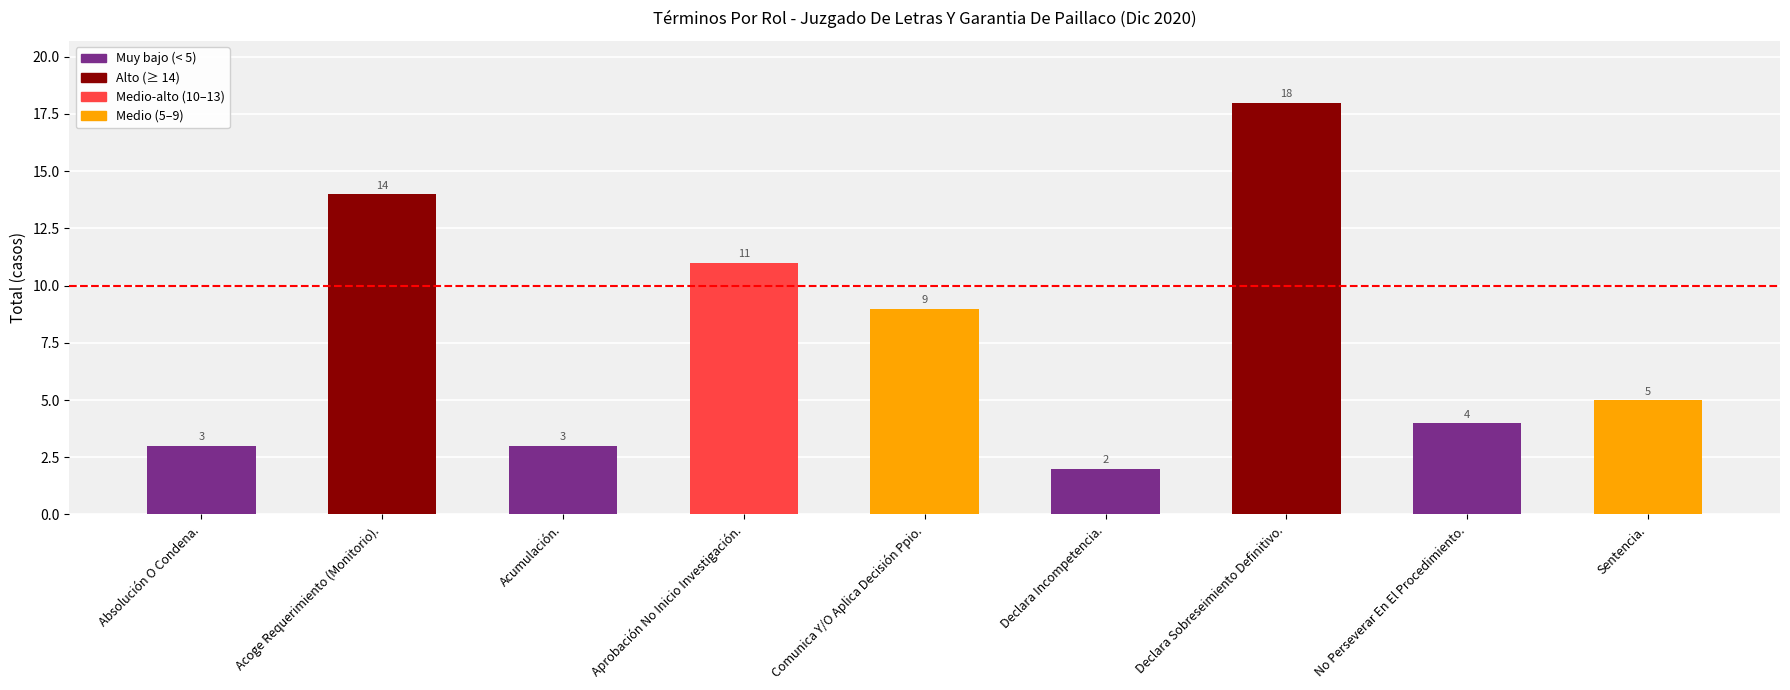

Where does the data first go above 5?

Acoge Requerimiento (Monitorio).